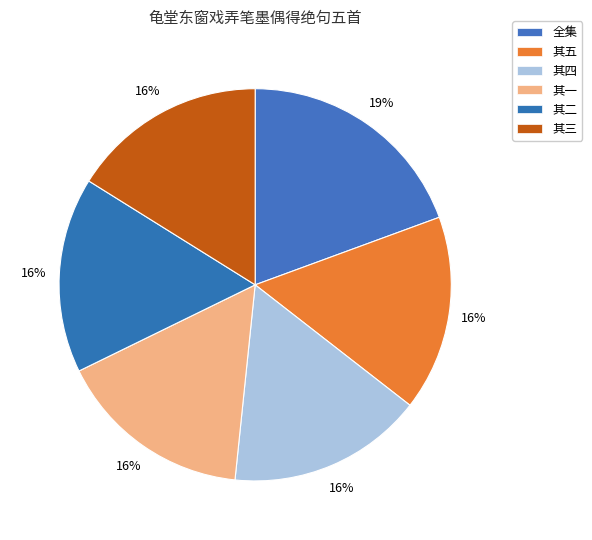

To the nearest percent, what is the average slice percentage?

17%